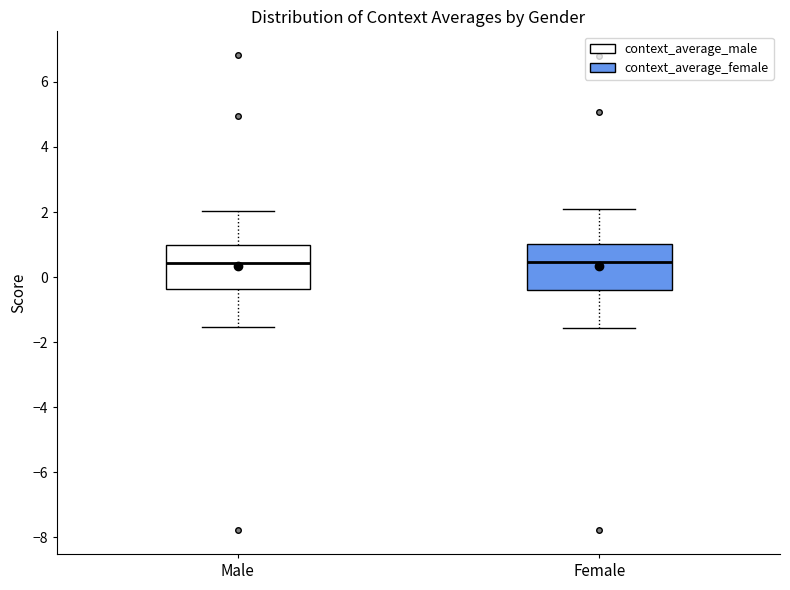

Where is the upper edge of the box for Female on the y-axis? The values are not printed on the chart, so give them approximately, as read against the axis.

1.0